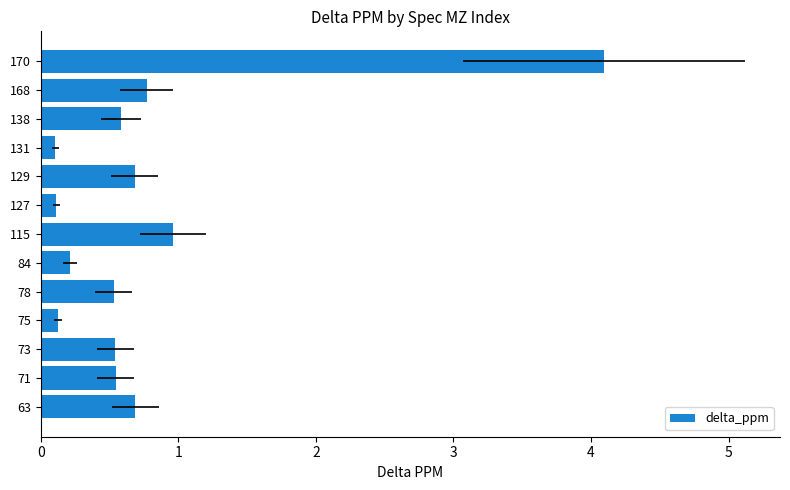

True or false: the data shows 0.2 at 131.

False